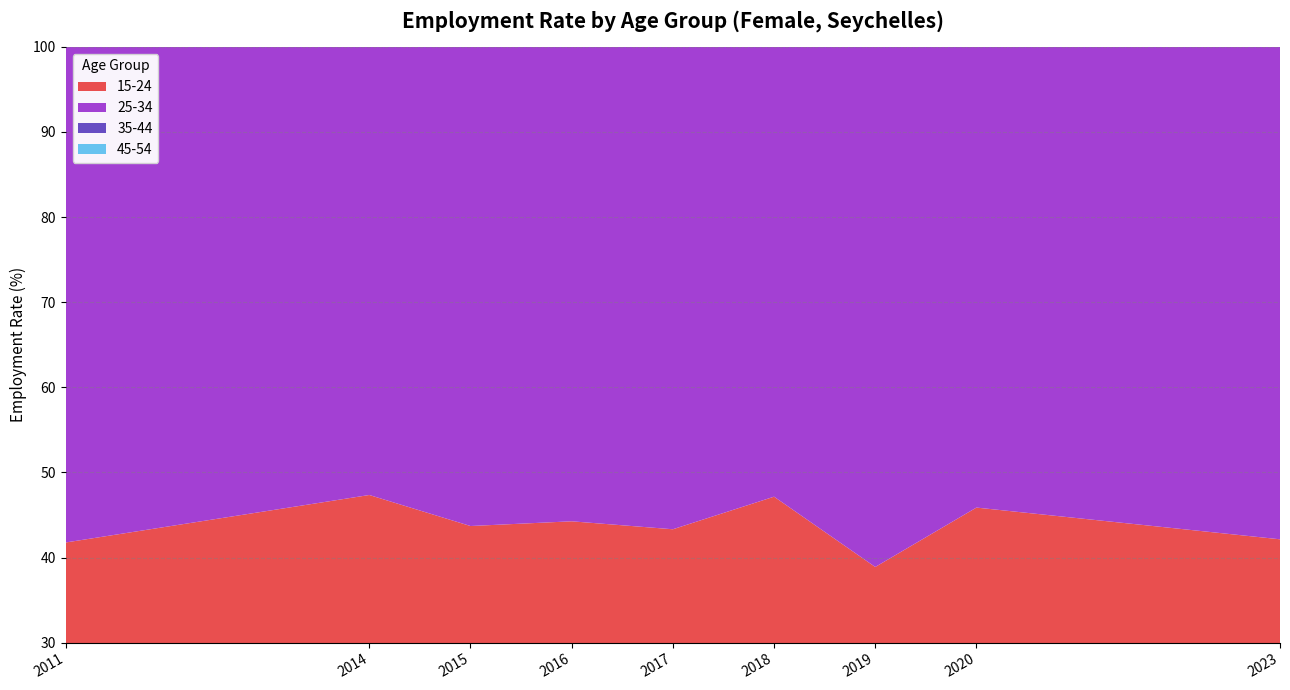

Reading left to right, list all the values displayed in this chart.

15-24: 2011=41.8	2014=47.3	2015=43.7	2016=44.3	2017=43.3	2018=47.1	2019=38.9	2020=45.9	2023=42.1
25-34: 2011=78.2	2014=83.1	2015=83.0	2016=83.8	2017=83.5	2018=84.6	2019=83.9	2020=81.6	2023=83.9
35-44: 2011=81.8	2014=87.7	2015=84.8	2016=85.8	2017=88.0	2018=88.0	2019=85.7	2020=85.9	2023=84.0
45-54: 2011=78.7	2014=84.5	2015=86.4	2016=84.3	2017=85.0	2018=86.0	2019=84.0	2020=83.0	2023=82.0